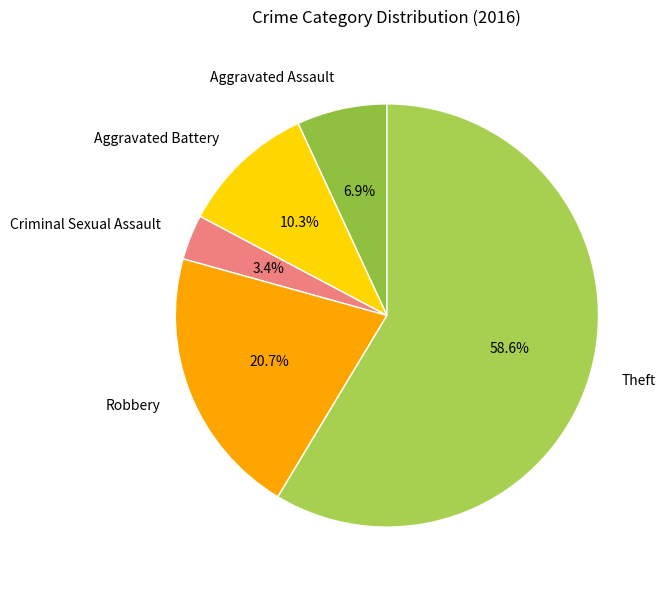

The Aggravated Battery slice represents 22% of the pie. True or false?

False